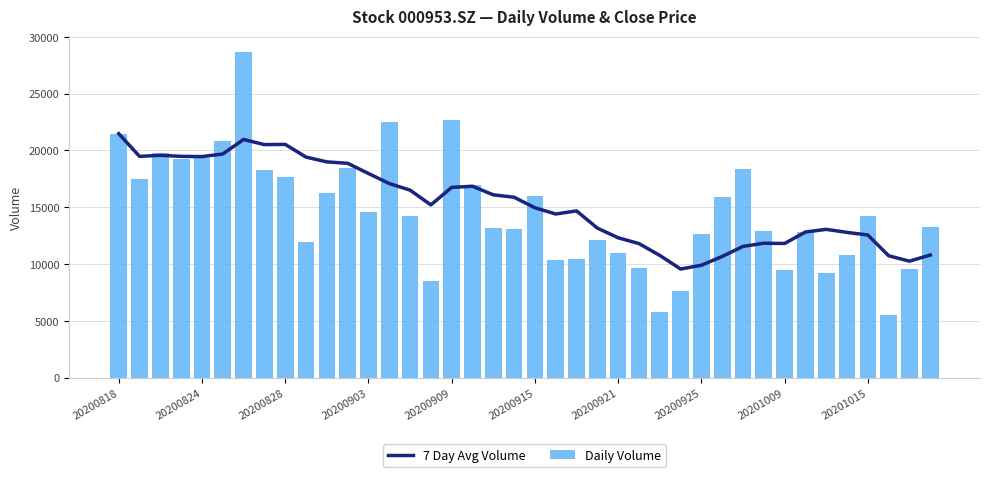

What is the sum of all Daily Volume values?

582706.0